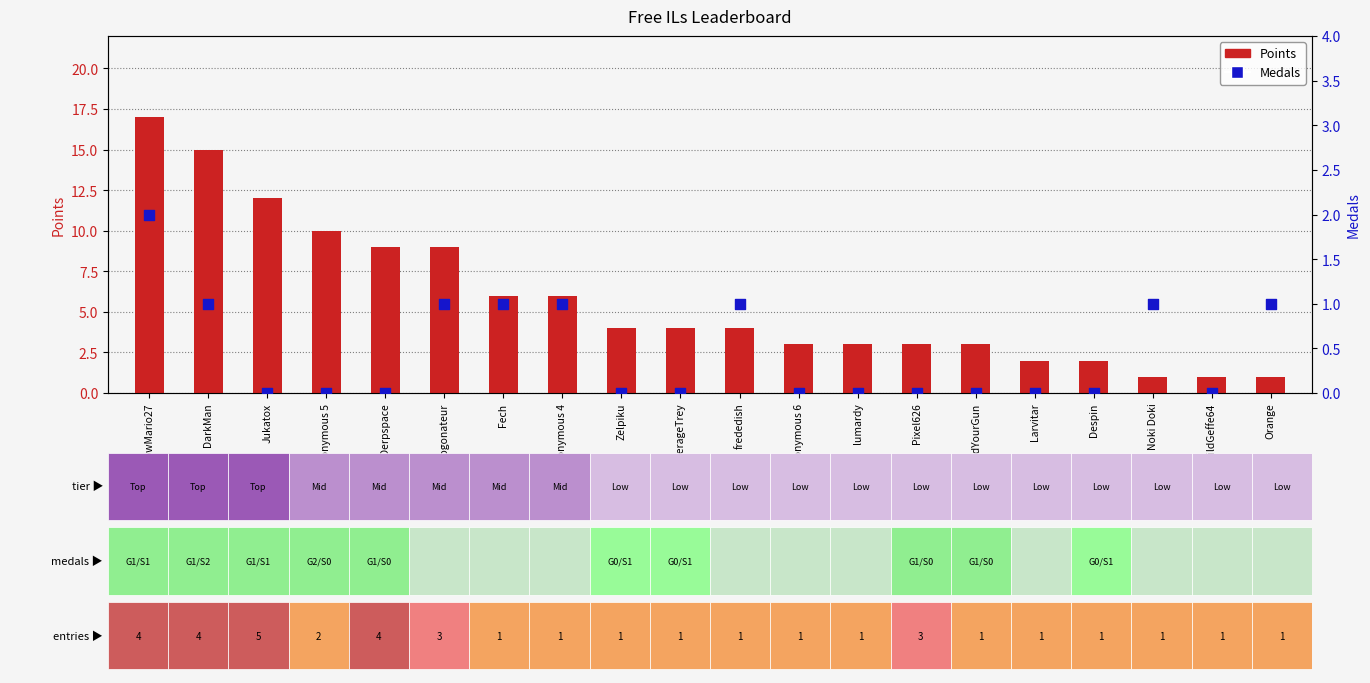

At which category is the sum across all series the highest?

ShadowMario27